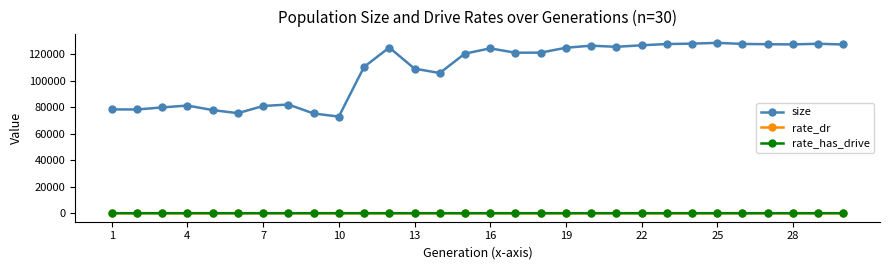

Which series has the largest range (max minus min)?

size